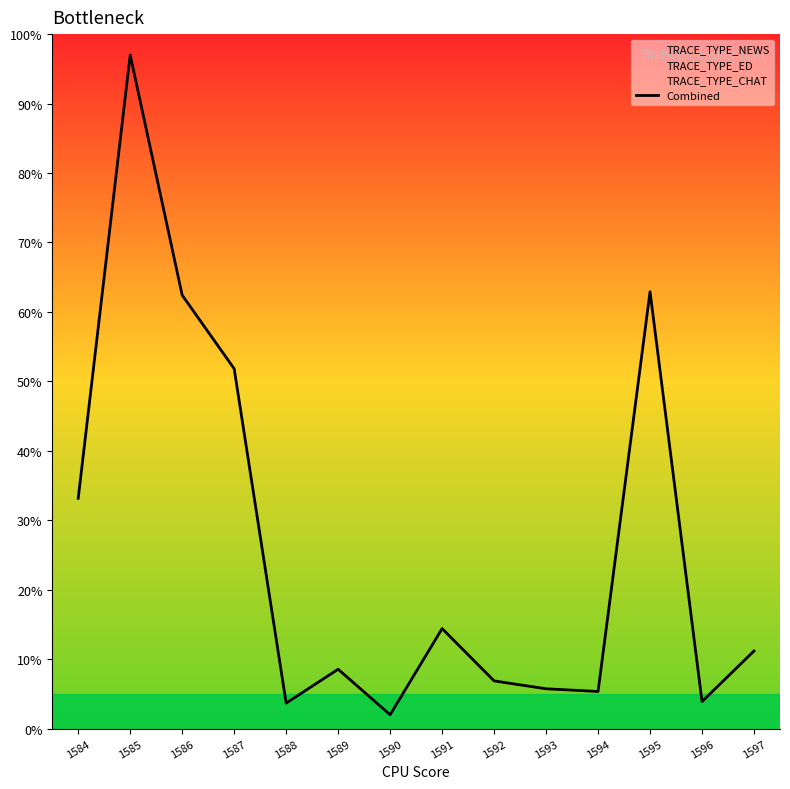

What is the smallest value displayed?

2.0